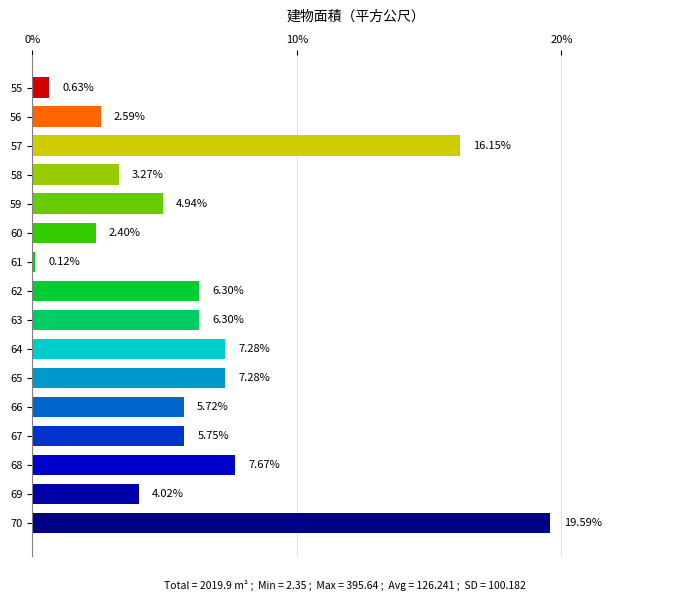

Count the number of data series in this chart.

1